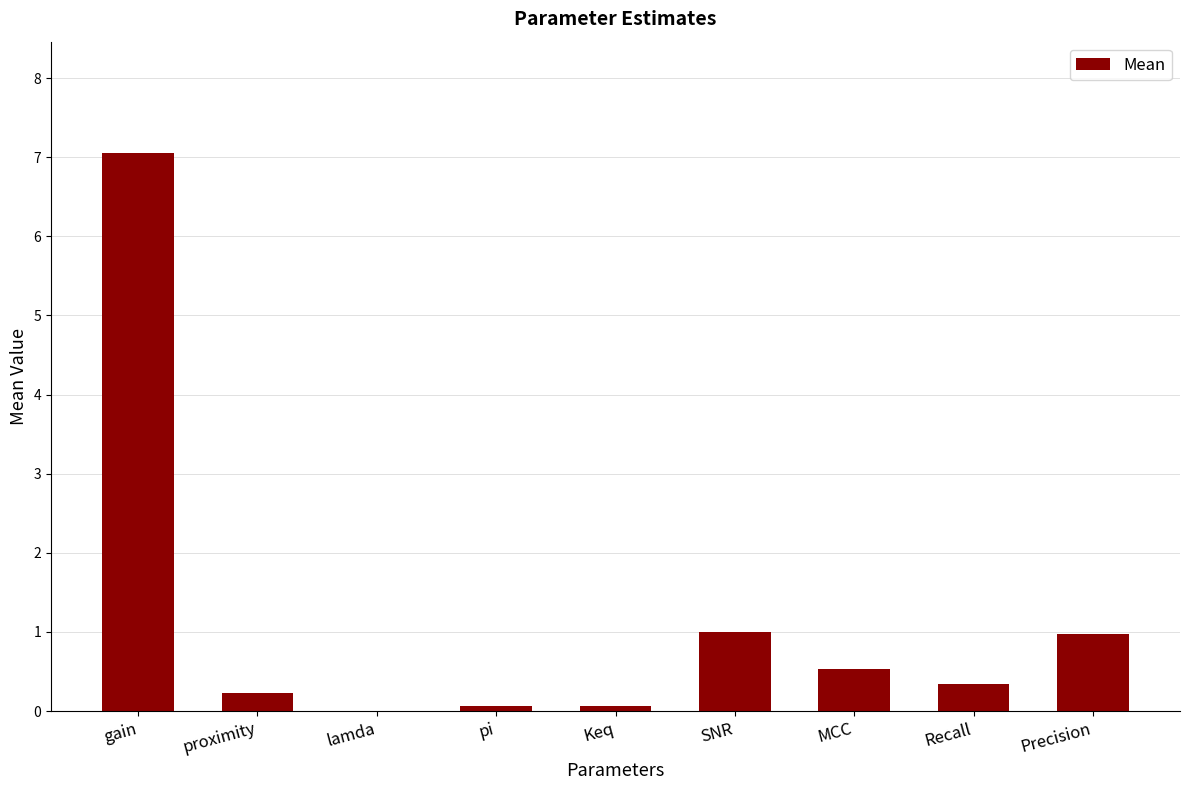

What is the sum of the values at gain and proximity?

7.3